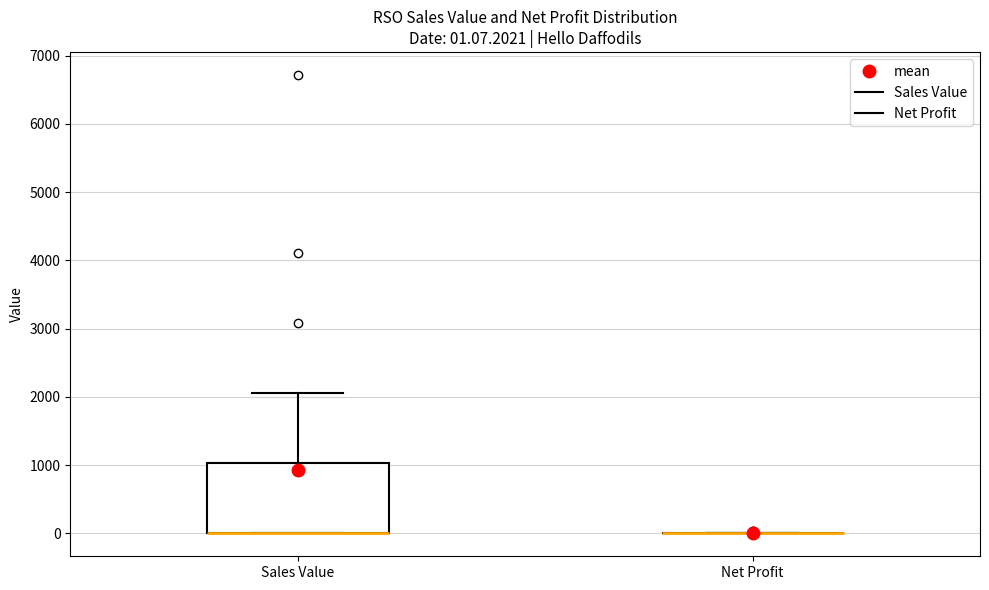

Comparing the boxes themselves (not the whiskers), which one is the tallest?

Sales Value